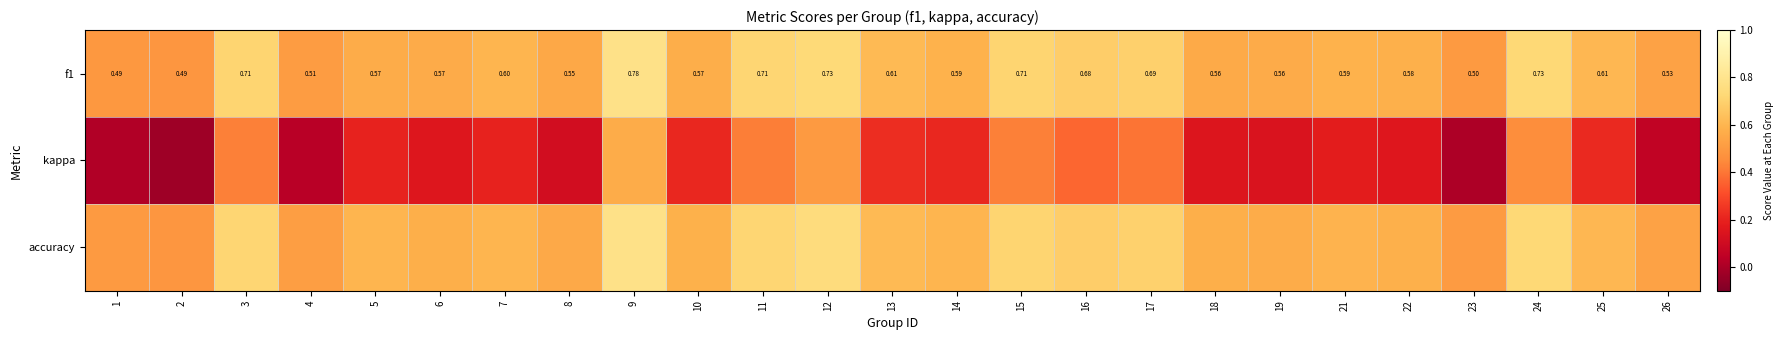

What is the difference between the maximum and minimum values in the accuracy series?

0.3